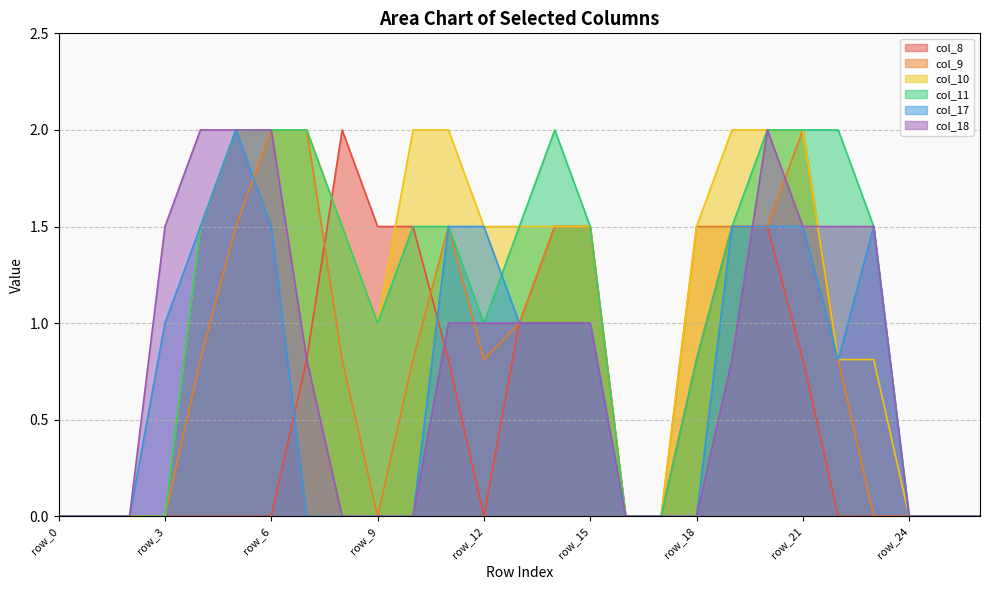

True or false: col_8 and col_17 cross at least once.

True